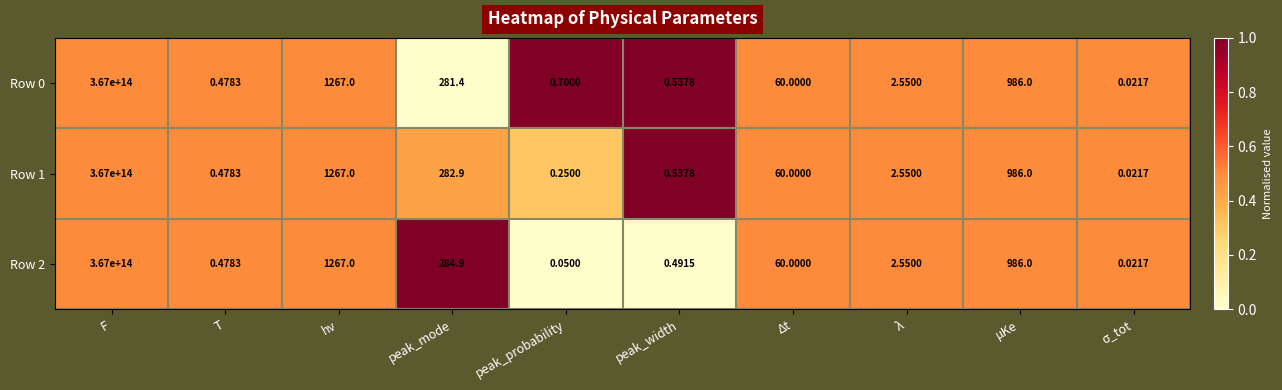

Which category has the highest value in the Row 0 series?

F